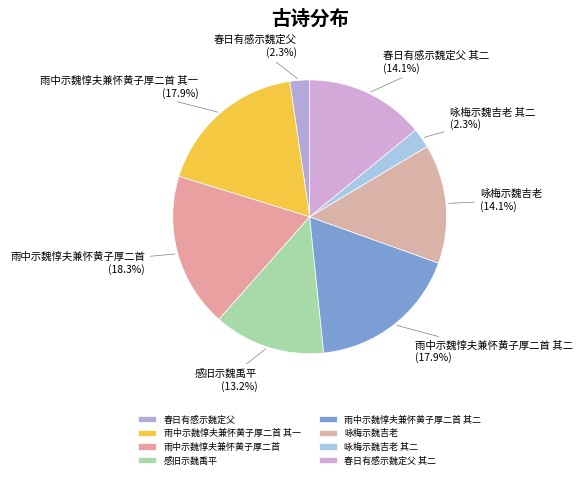

To the nearest percent, what is the difference between the 咏梅示魏吉老 其二 and 咏梅示魏吉老 slice percentages?

12%